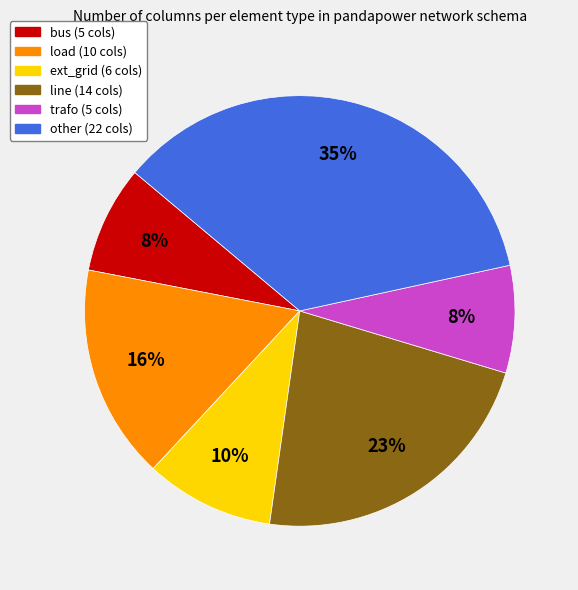

Is load the majority of the pie?

No